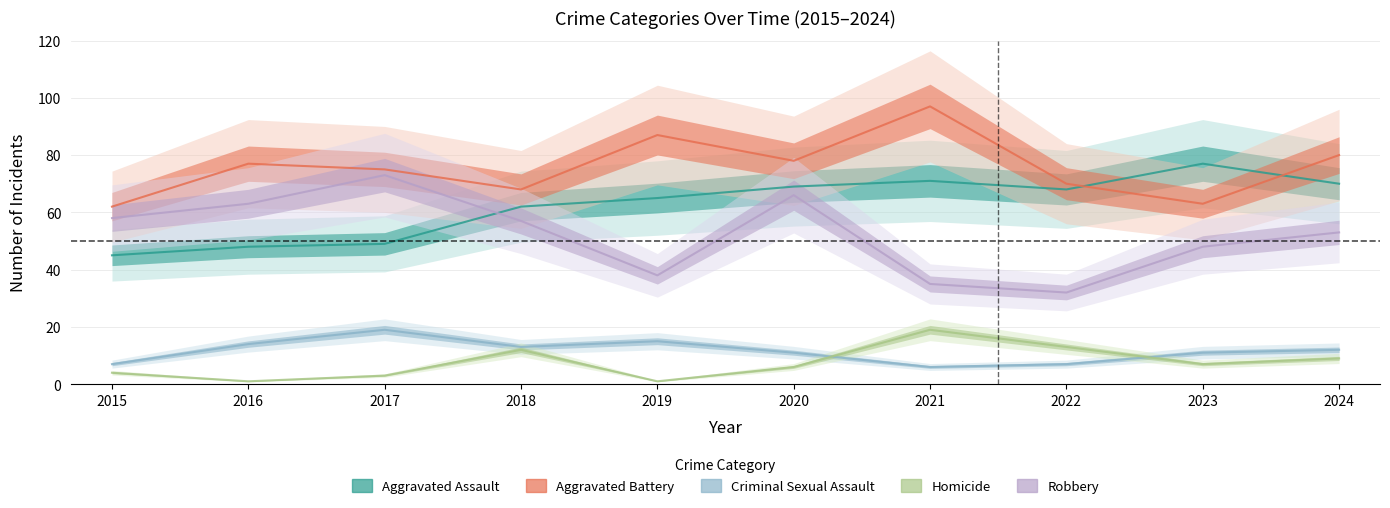

How many values in the Aggravated Assault series exceed 68?

4